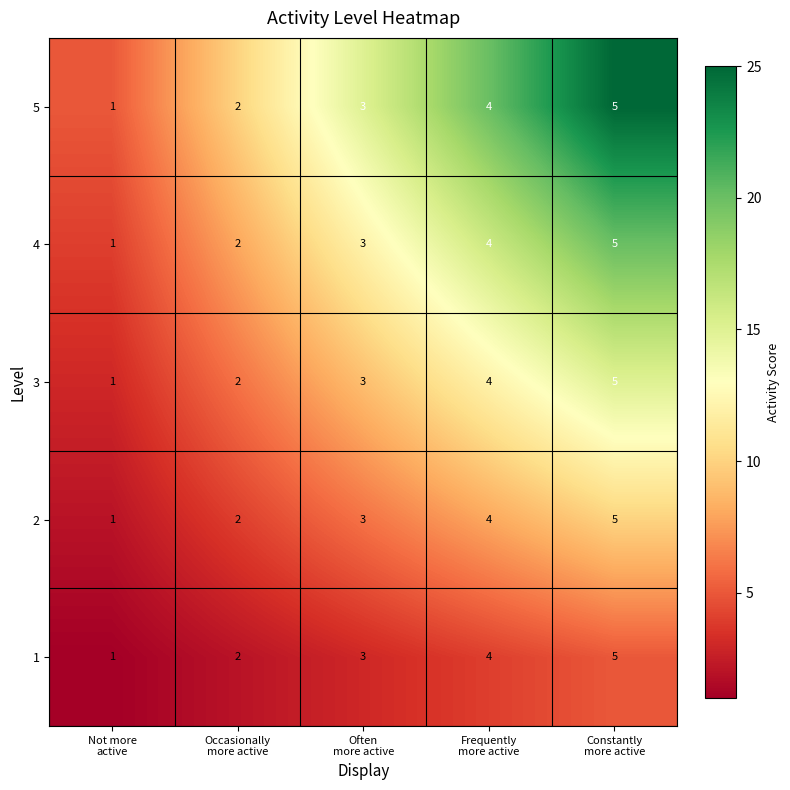

How many 2 values are between 2 and 4?

3